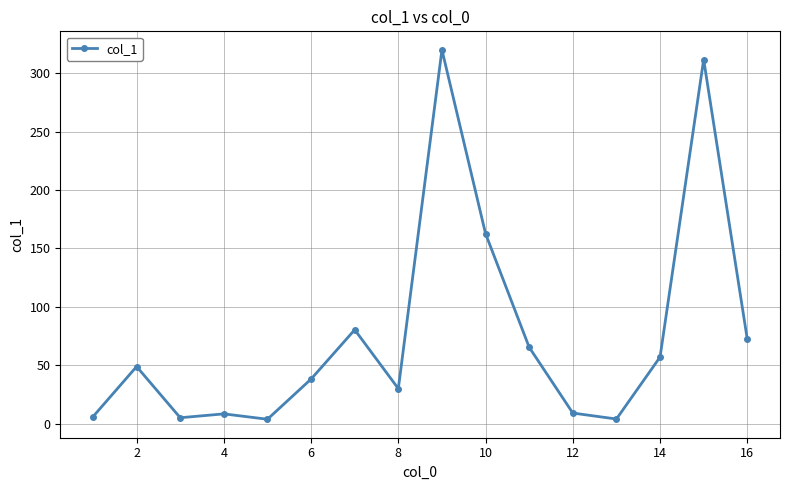

What is the maximum value shown in the chart?

320.0